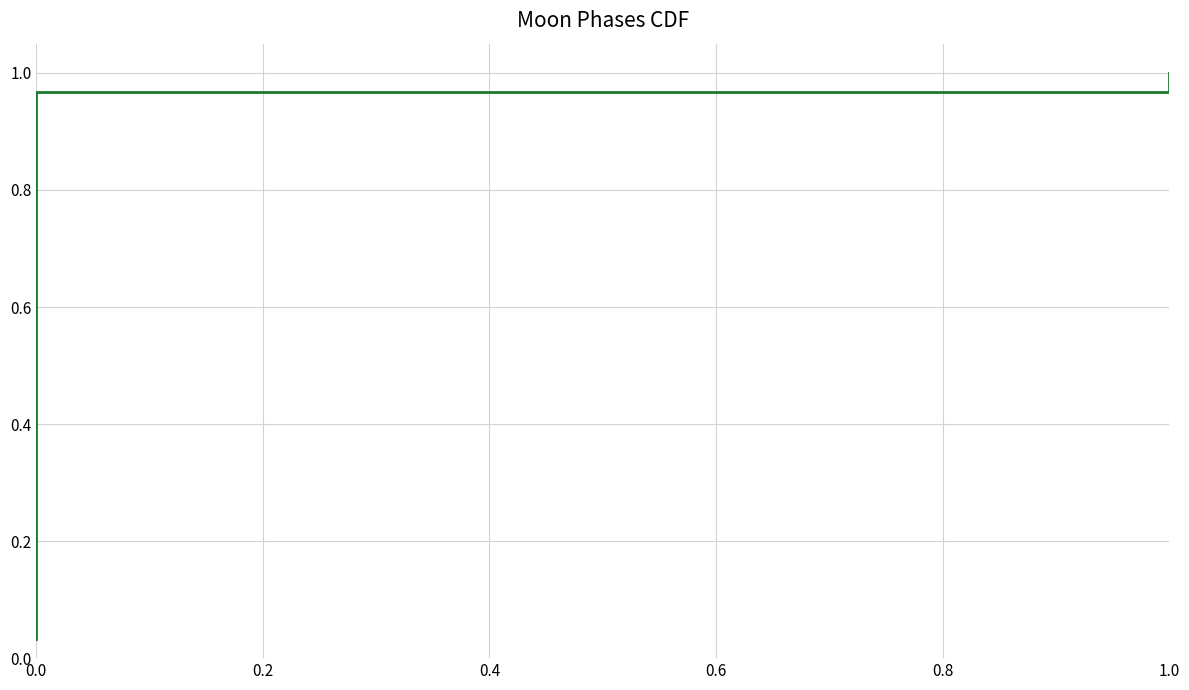

What is the sum of the values at 0.0 and 22?

0.8